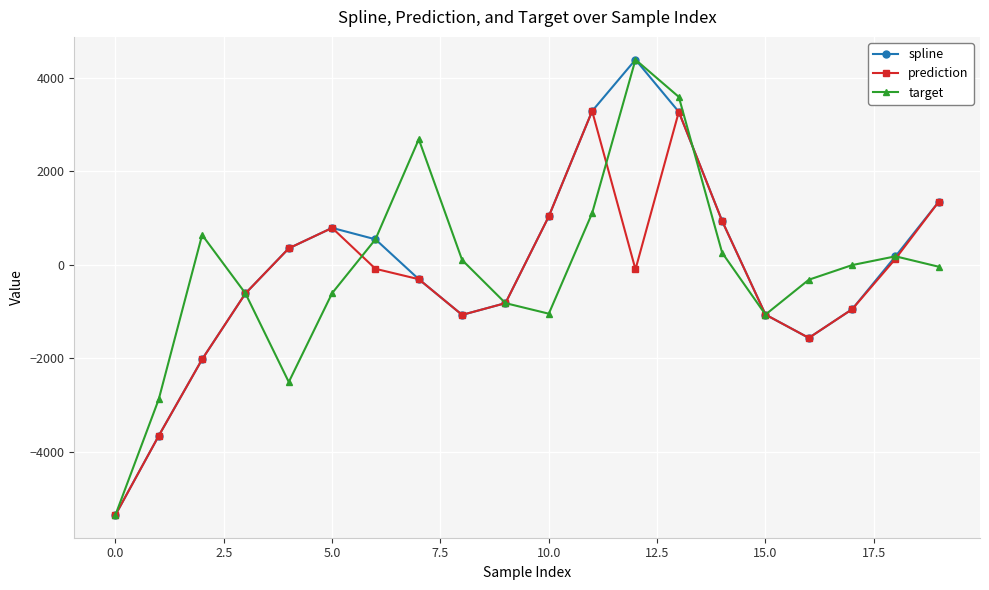

What is the sum of all target values?

-1761.9